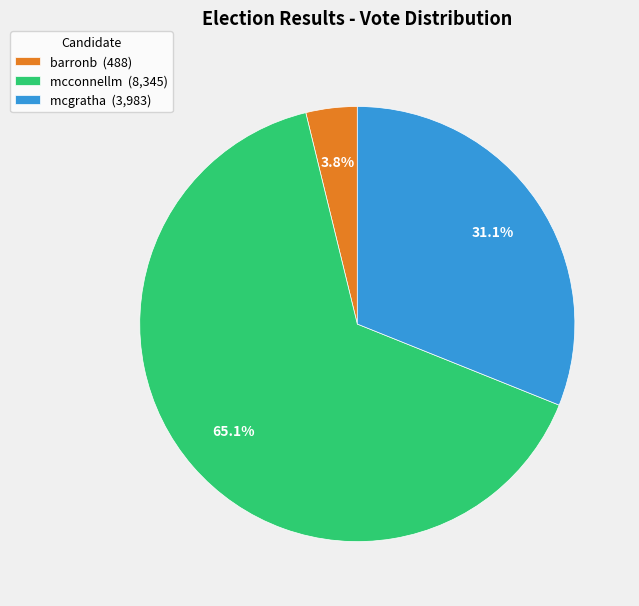

How many slices are in this pie chart?

3